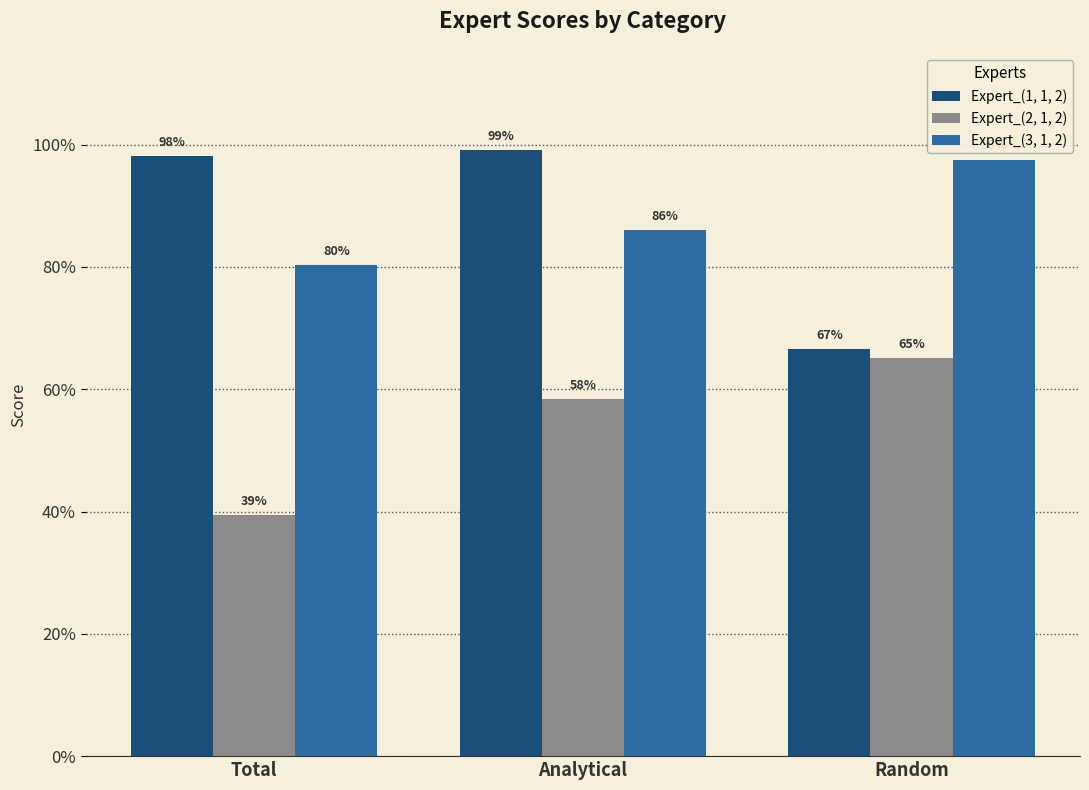

Are the bars horizontal?

No